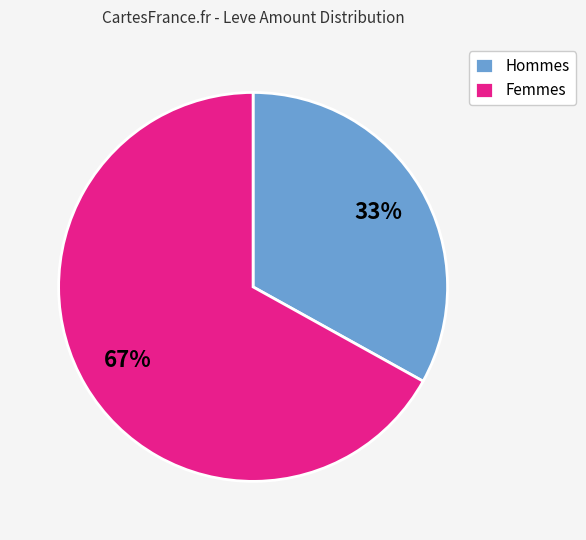

Combined, do Hommes and Femmes account for over 50%?

Yes